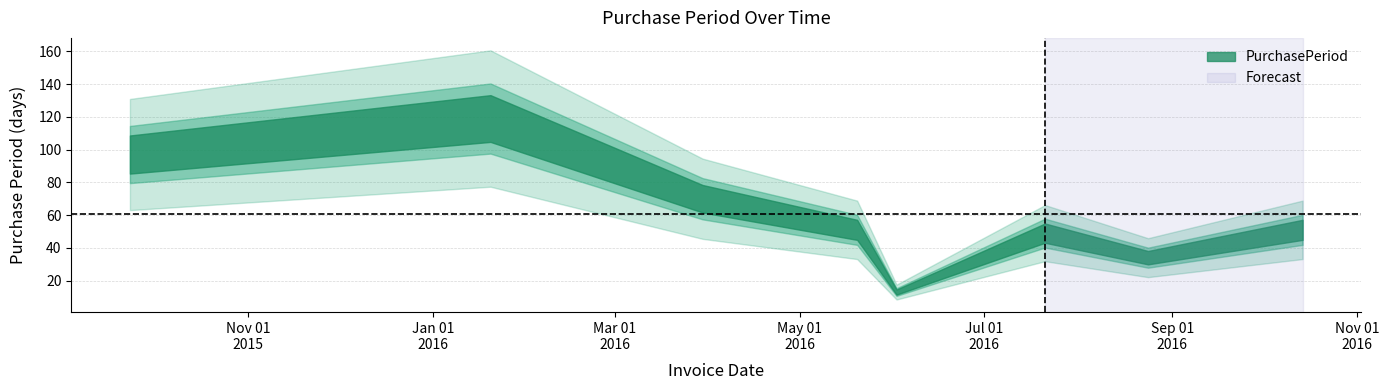

Reading right to left, extract all data points from this chart.

51	34	49	13	51	70	119	97